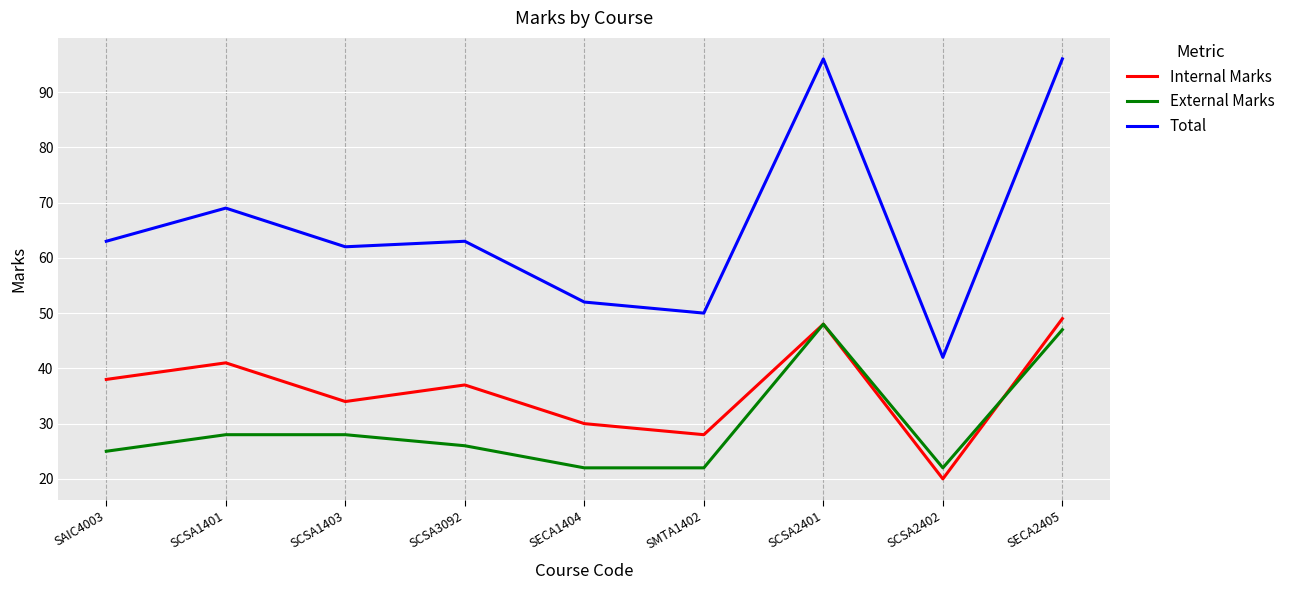

What are all the series names shown in the legend?

Internal Marks, External Marks, Total